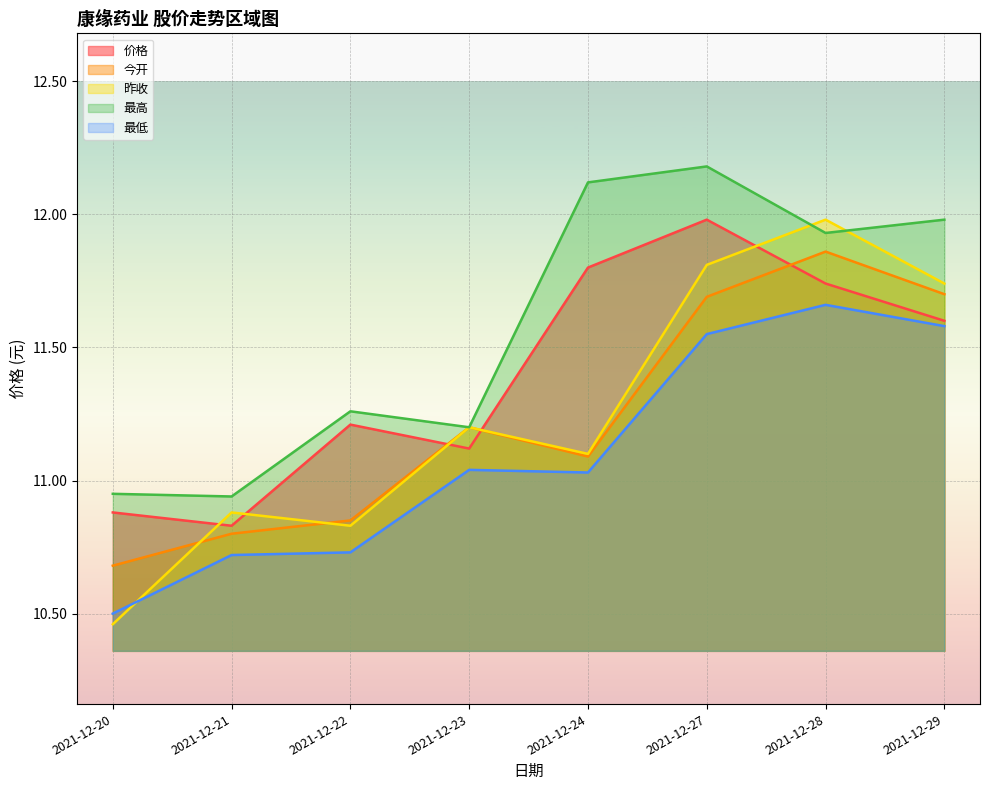

At which category does 最低 reach its first local peak?

2021-12-23